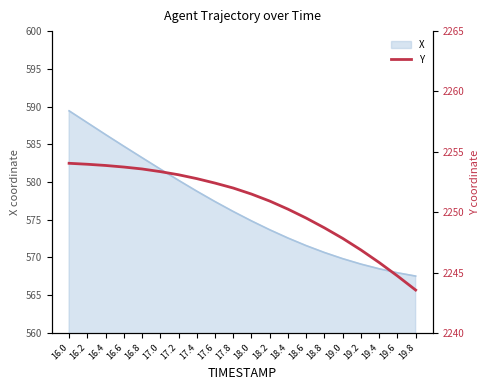

What is the ratio of the value at 19.4 to the value at 17.0?

1.0